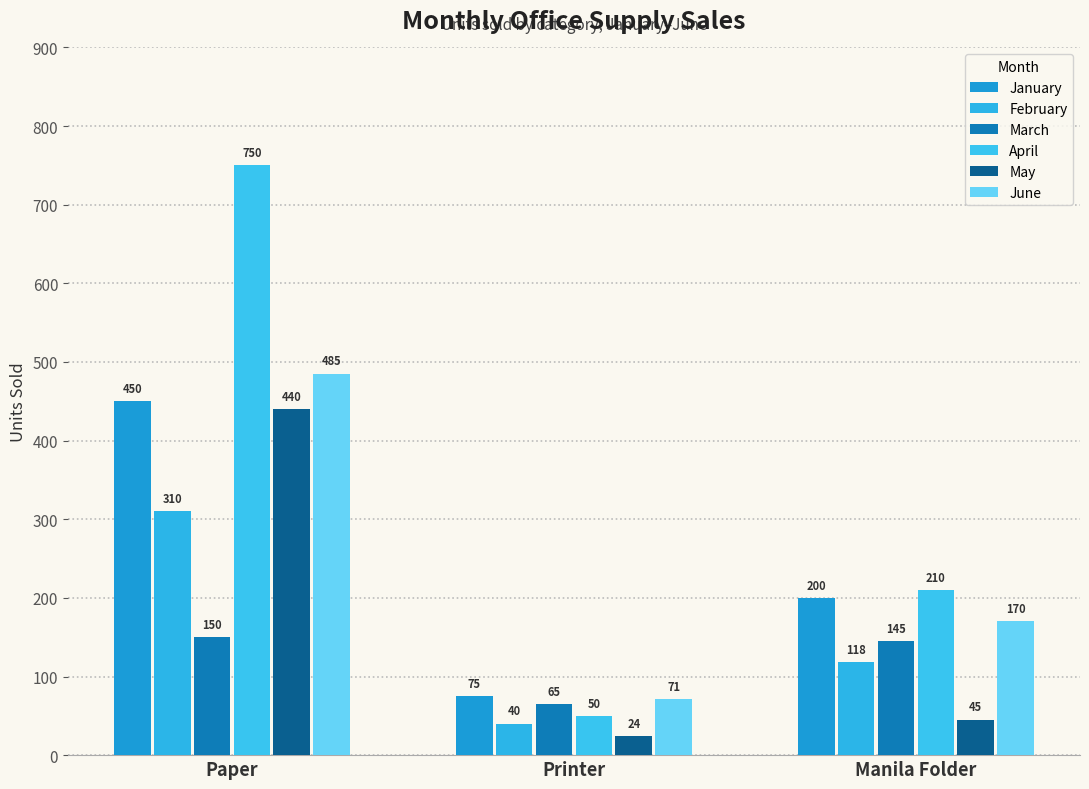

Reading left to right, list all the values displayed in this chart.

January: Paper=450	Printer=75	Manila Folder=200
February: Paper=310	Printer=40	Manila Folder=118
March: Paper=150	Printer=65	Manila Folder=145
April: Paper=750	Printer=50	Manila Folder=210
May: Paper=440	Printer=24	Manila Folder=45
June: Paper=485	Printer=71	Manila Folder=170